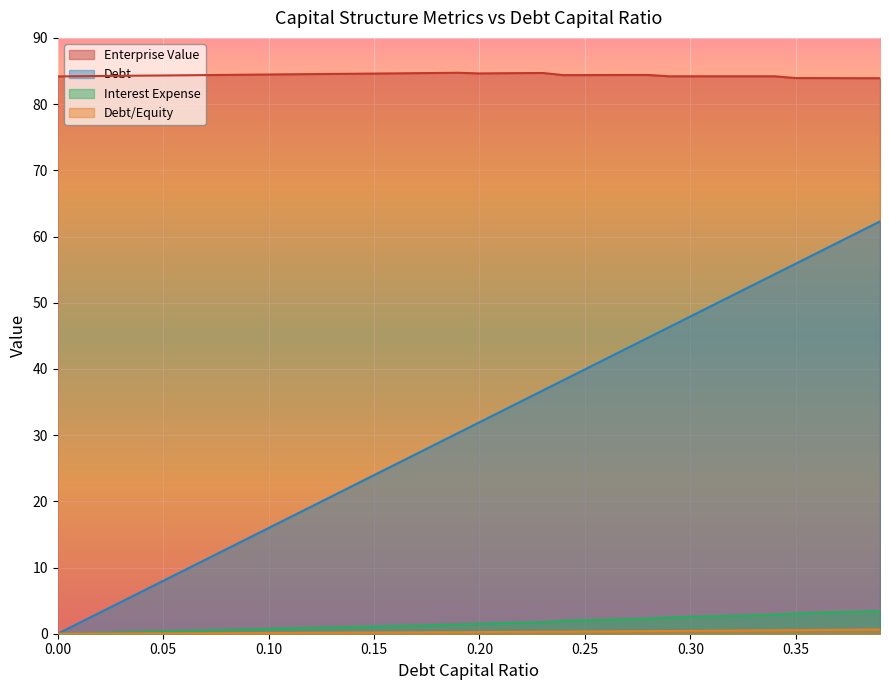

How many data points in debt are less than 1?

14